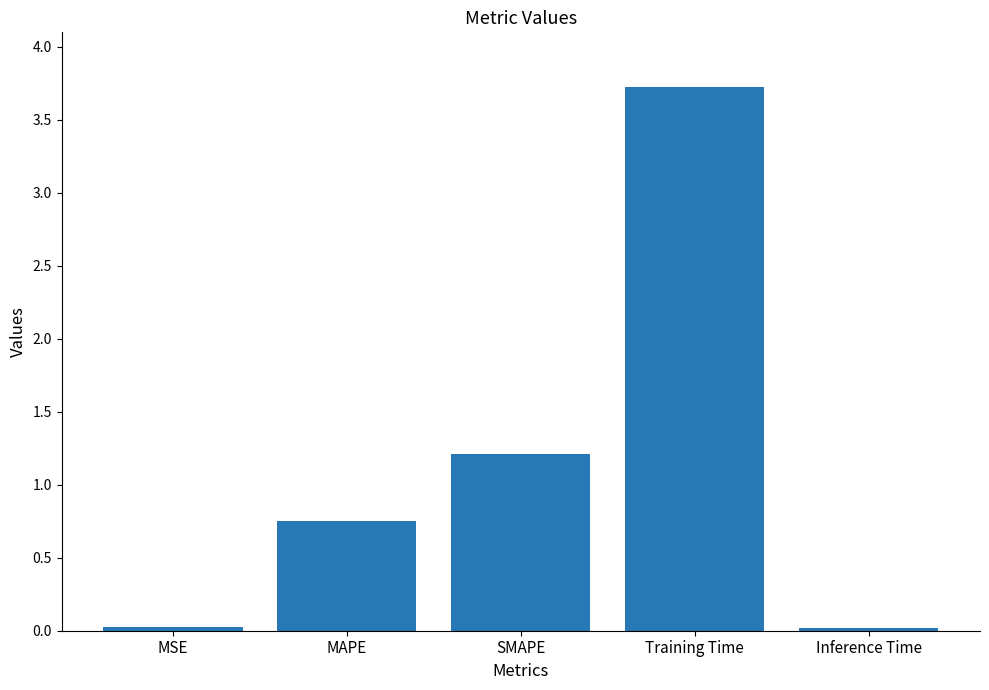

What is the change in value from MSE to Training Time?

+3.7